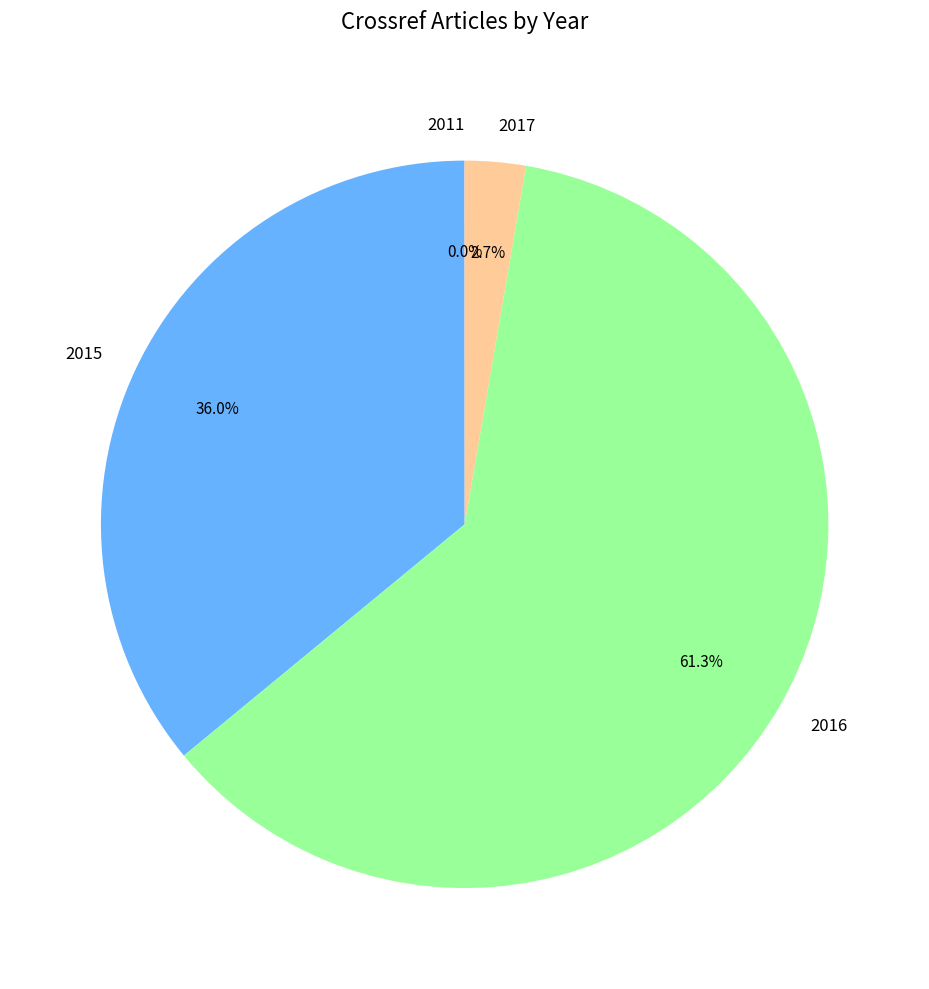

Do 2017 and 2016 together represent more than half of the pie?

Yes